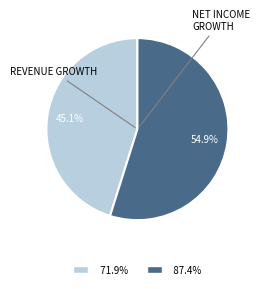

Which slice represents more than half of the pie?

87.4%